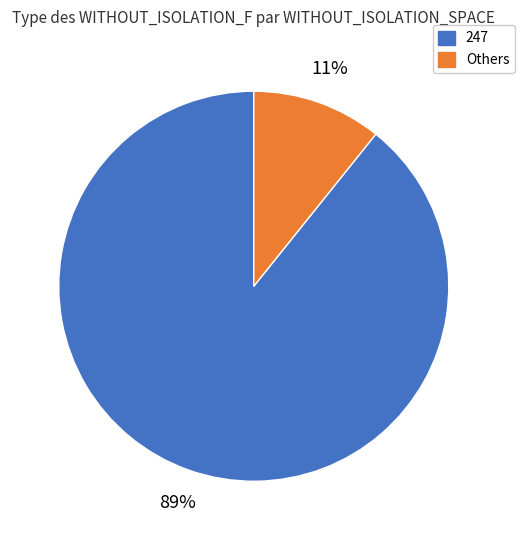

Do Others and 247 together represent more than half of the pie?

Yes